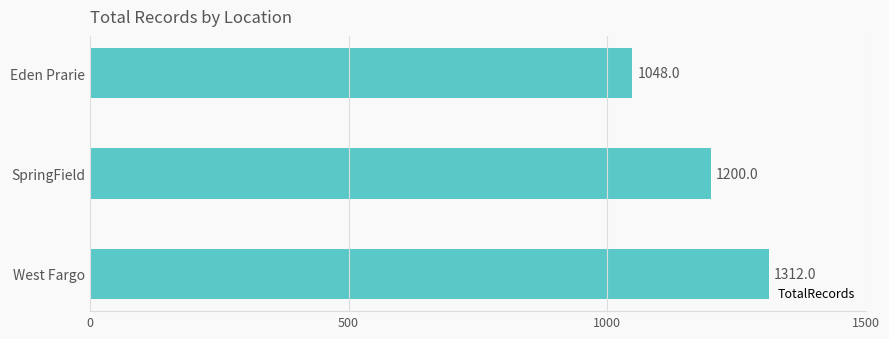

Reading bottom to top, transcribe all the data shown in this chart.

West Fargo=1312	SpringField=1200	Eden Prarie=1048